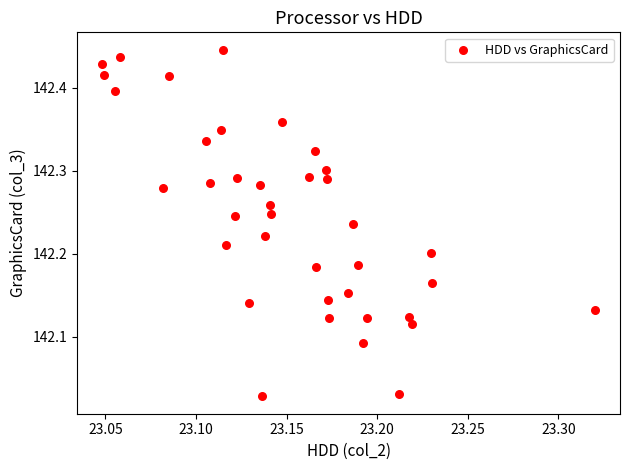

What is the range of X values (max minus min)?

0.3